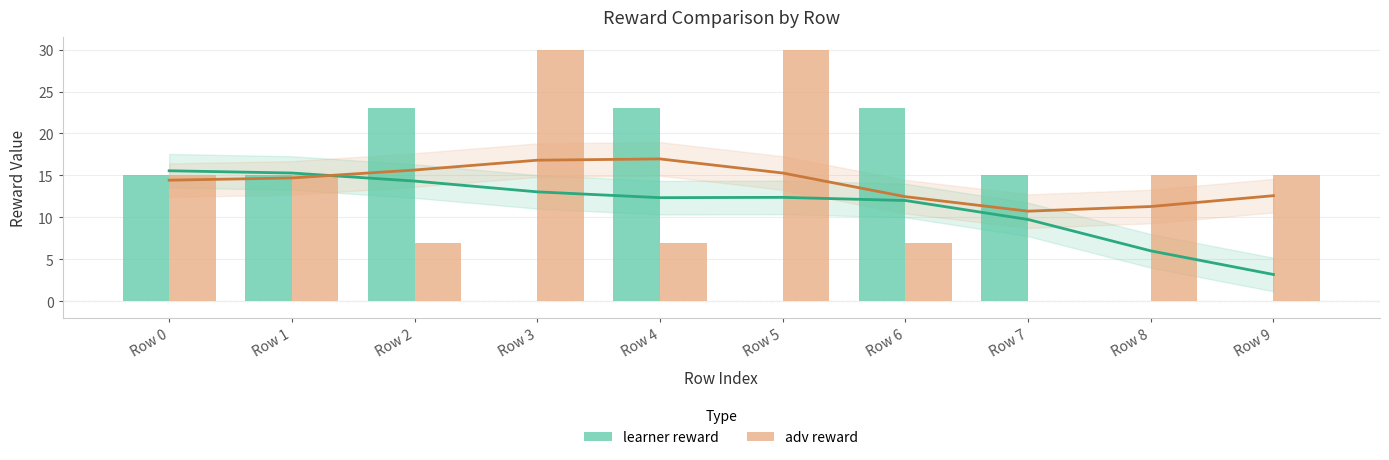

Reading left to right, list all the values displayed in this chart.

learner reward: 15	15	23	0	23	0	23	15	0	0
adv reward: 15	15	7	30	7	30	7	0	15	15